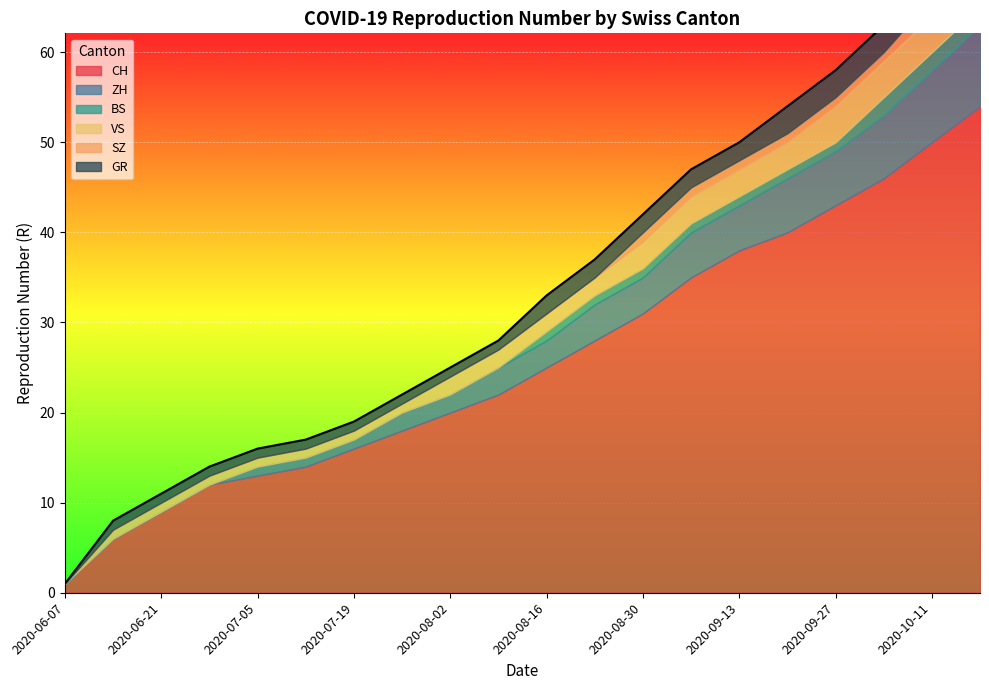

Does the chart display data point markers on the line(s)?

No